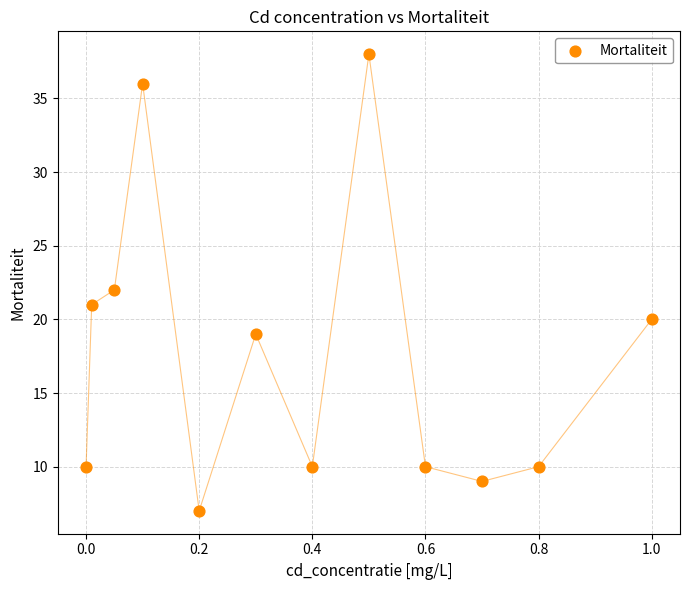

What is the range of Y values (max minus min)?

31